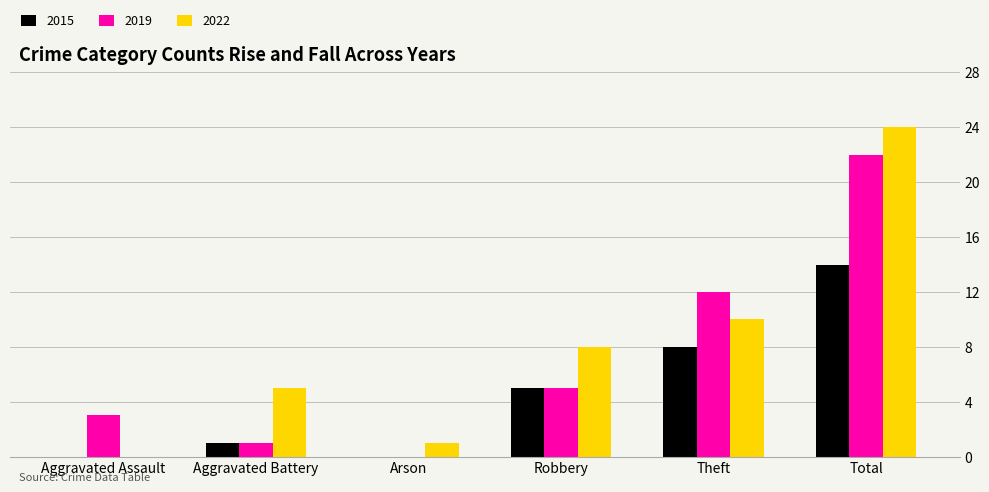

The 2015 series shows 4 at Theft. True or false?

False